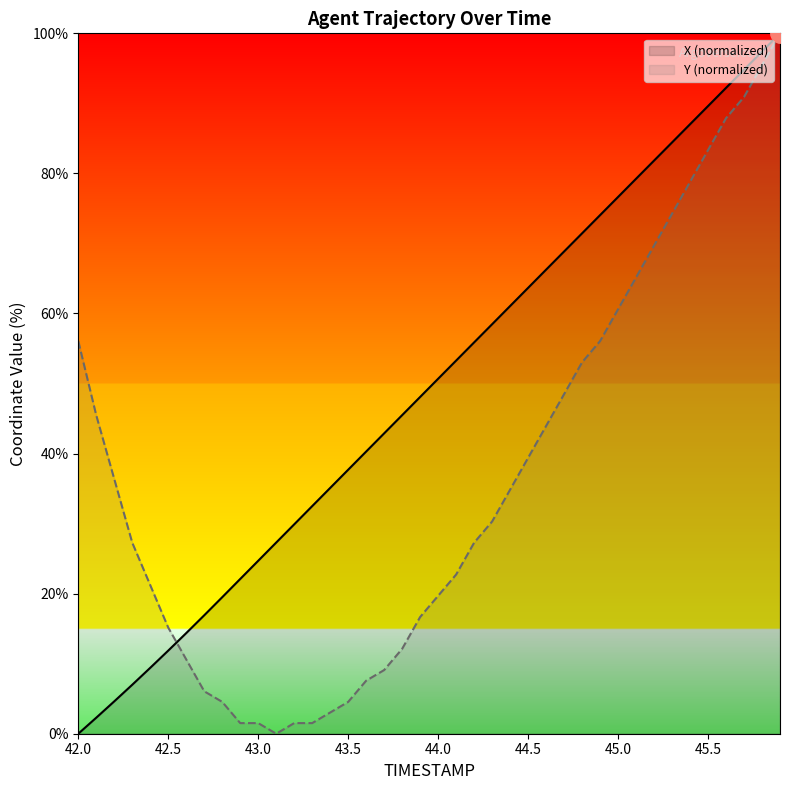

What is the difference between the highest and lowest values at 45.5?

6.3